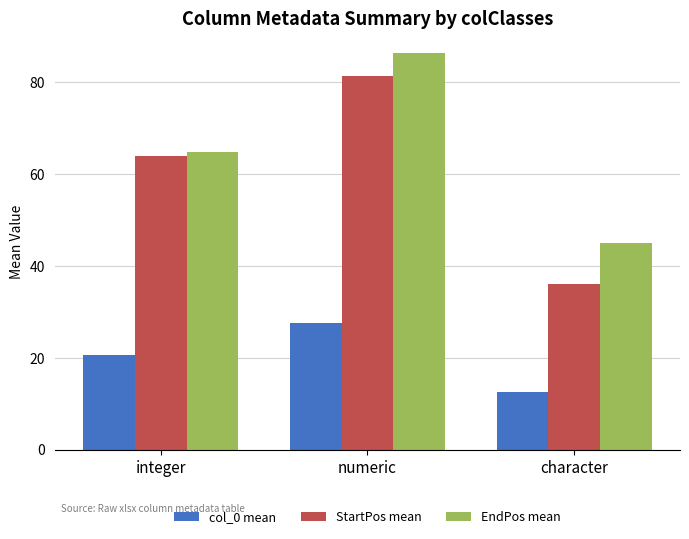

Reading right to left, what are all the values shown in this chart?

col_0 mean: 12.5	27.7	20.7
StartPos mean: 36.0	81.3	63.9
EndPos mean: 45.0	86.3	64.9